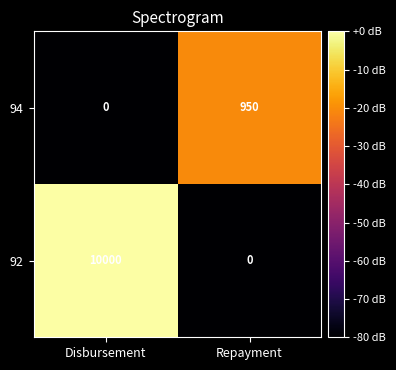

What is the spread (max minus min) of values at Disbursement?

10000